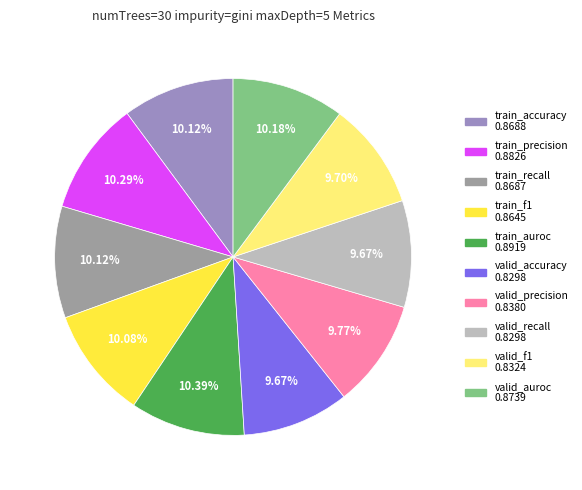

Which slice is the smallest?

valid_accuracy